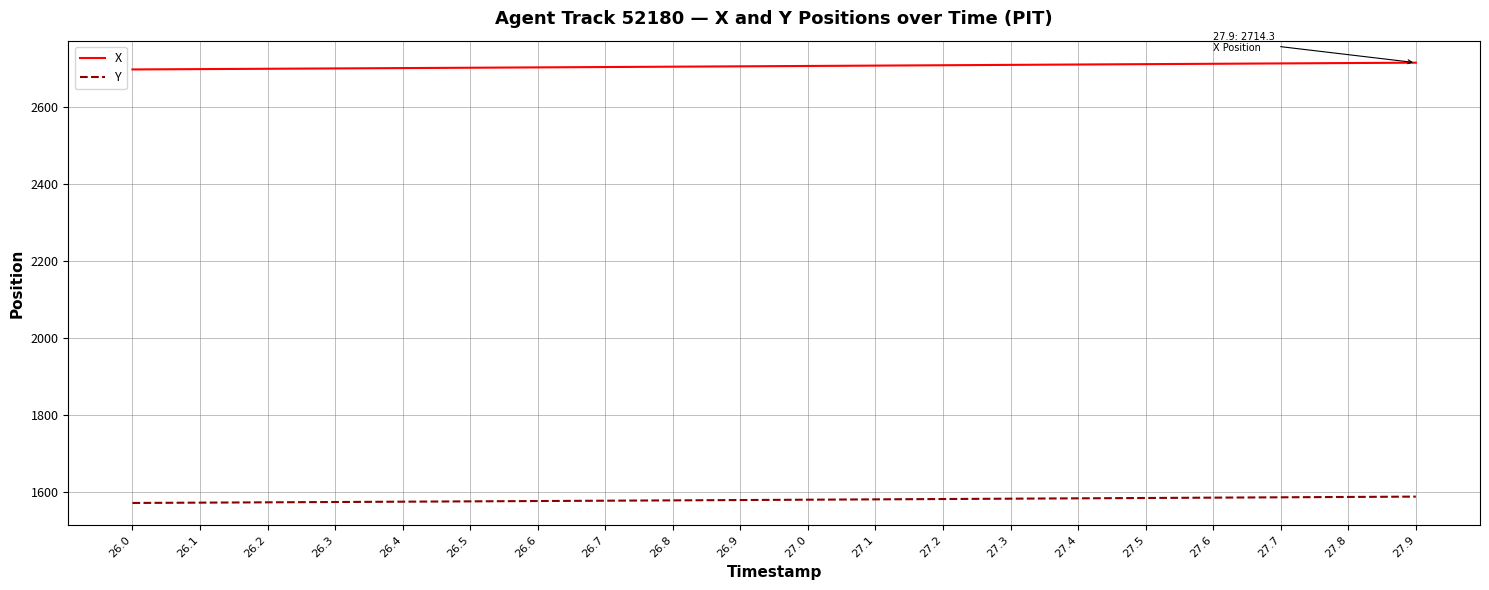

What is the total value across all series at 27.0?

4286.2